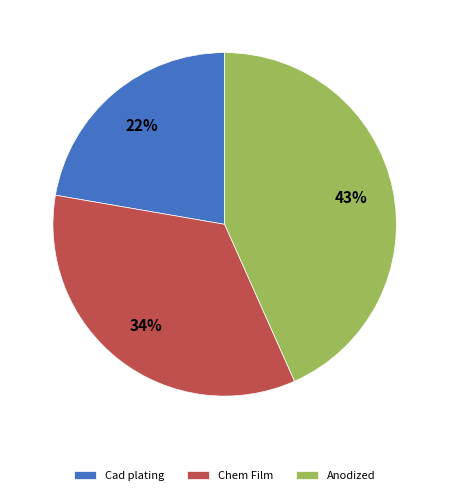

To the nearest percent, what is the difference between the largest and smallest slice percentages?

21%